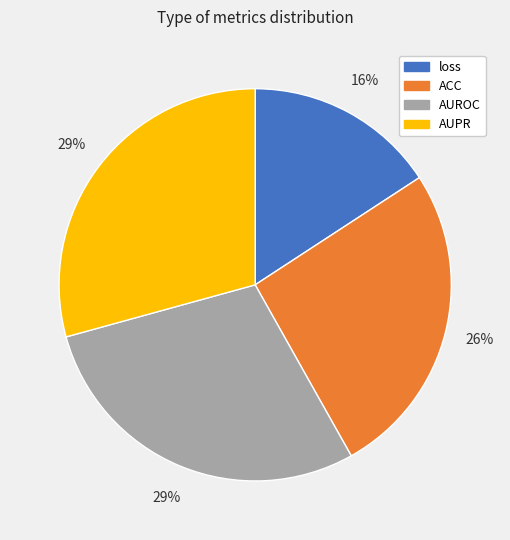

The ACC slice represents 19% of the pie. True or false?

False